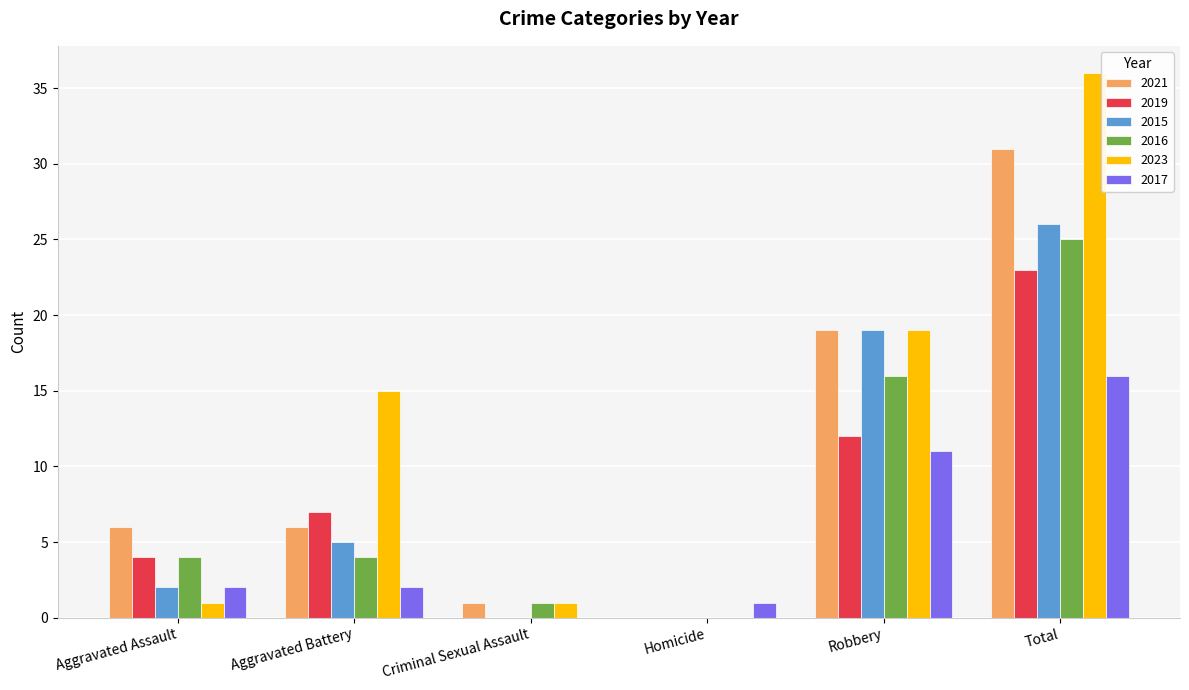

Which series has the largest range (max minus min)?

2023